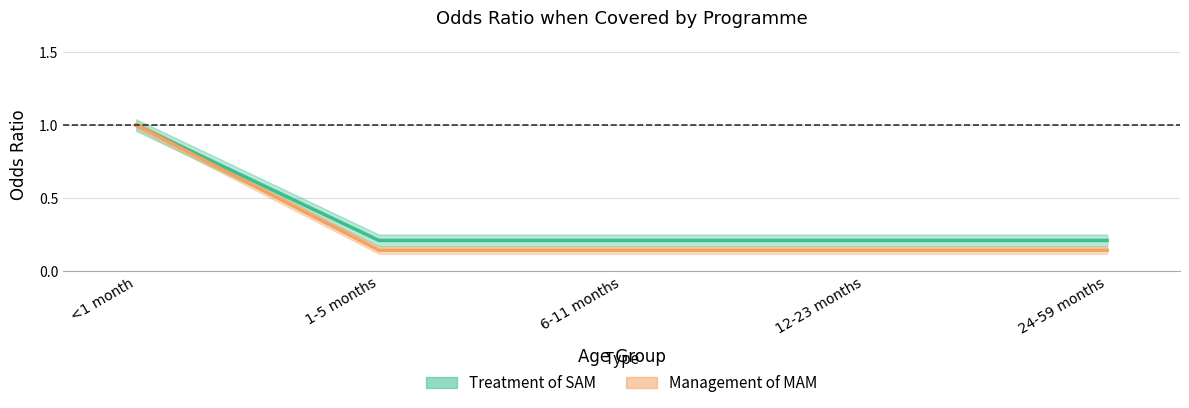

At how many categories does at least one series exceed 0?

5